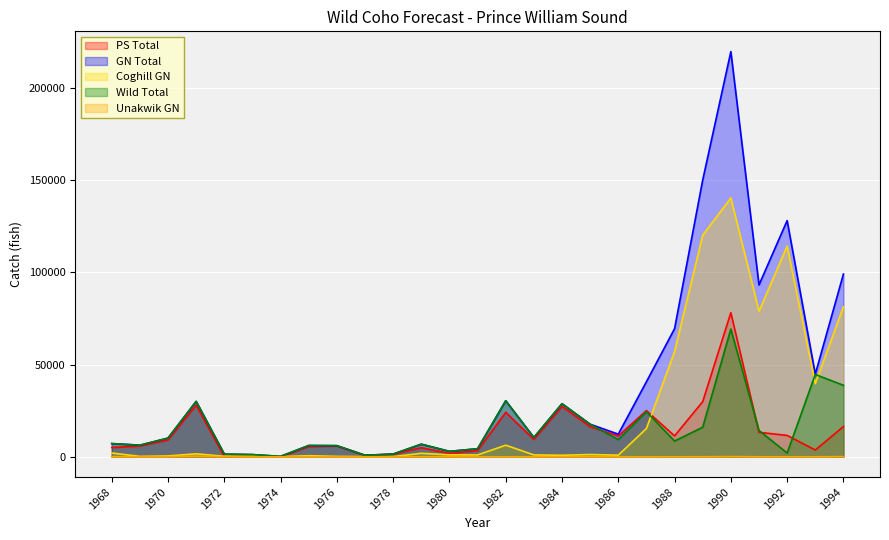

What is the value of the PS Total point at the 25th from the left?

11602